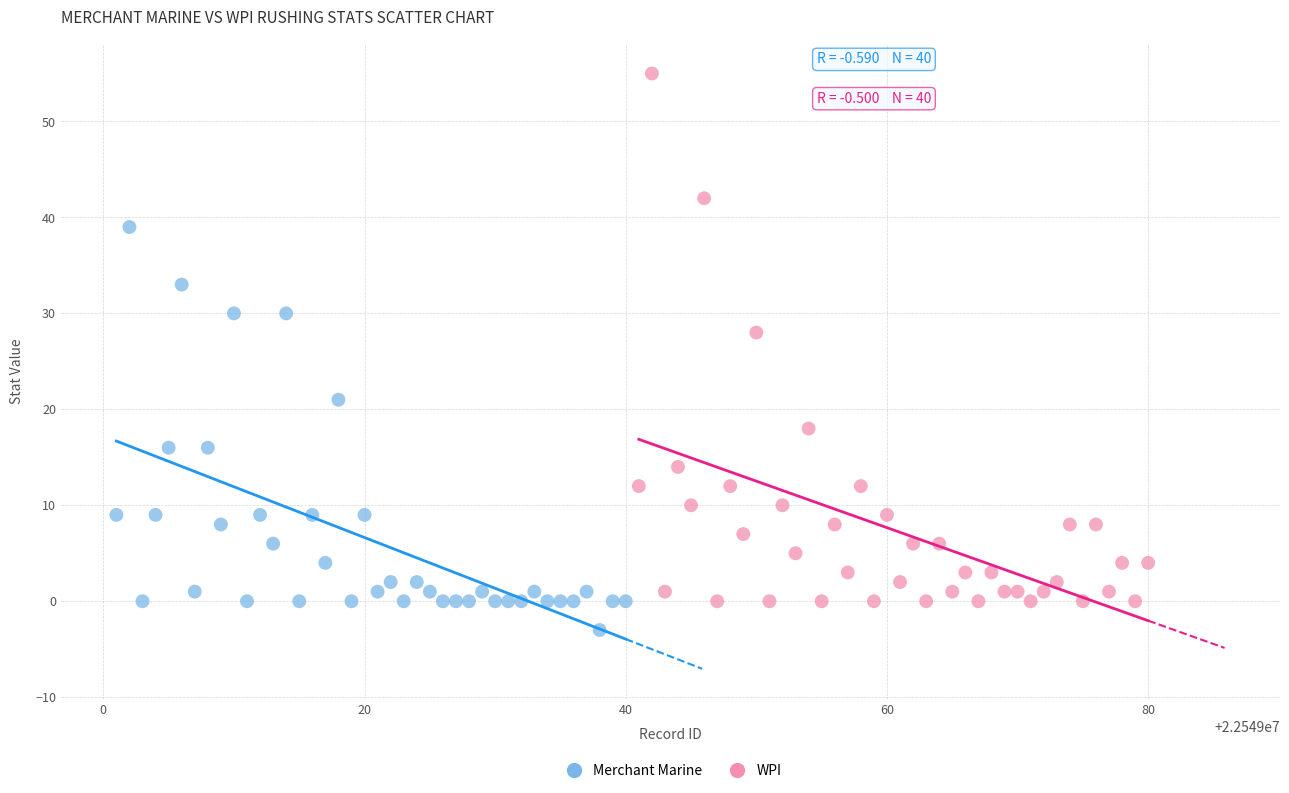

Which series contains the lowest Y value?

Merchant Marine